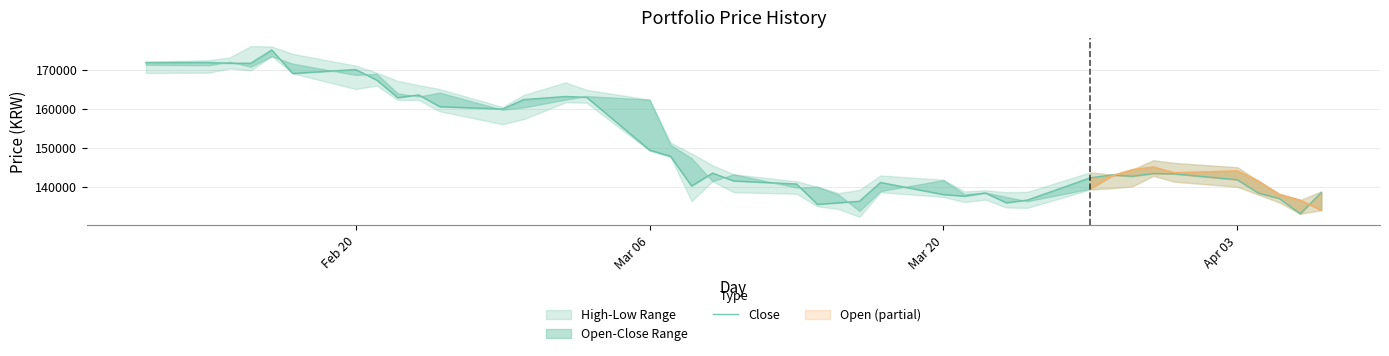

At which label does the data first exceed 143300?

Feb 20